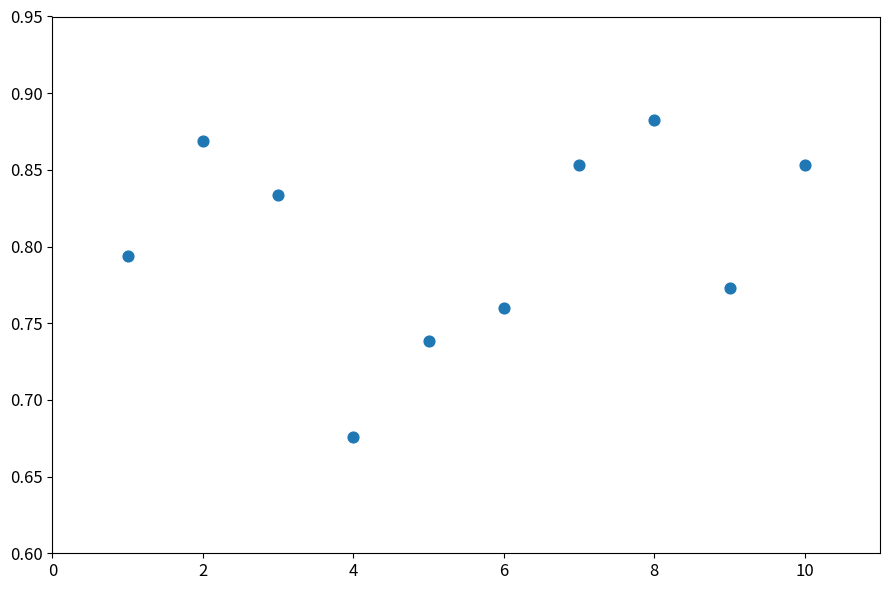

What is the range of X values (max minus min)?

9.0